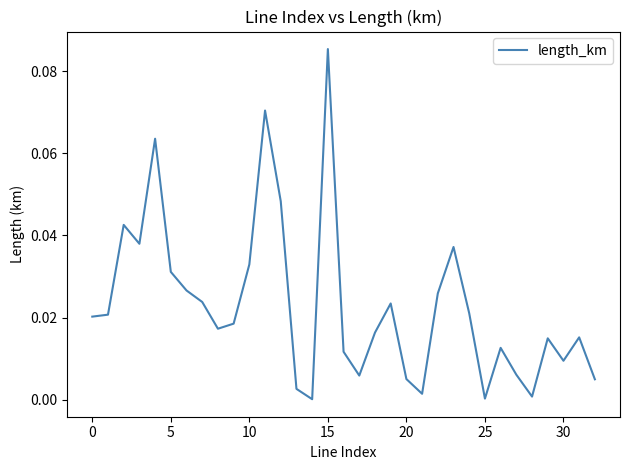

Which category has the highest value across all series?

15